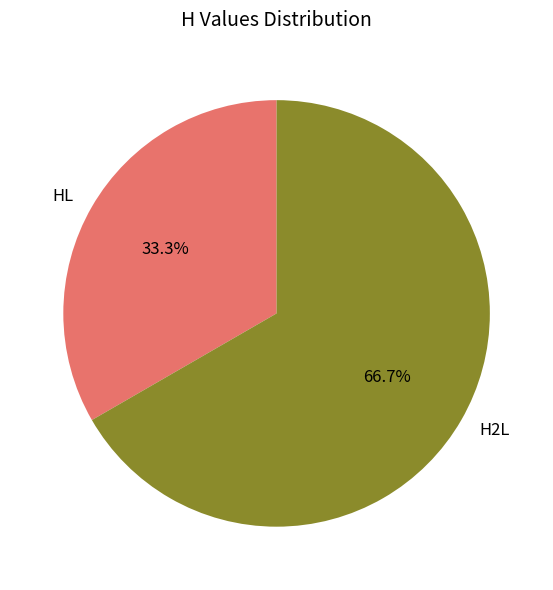

Which category accounts for the majority?

H2L